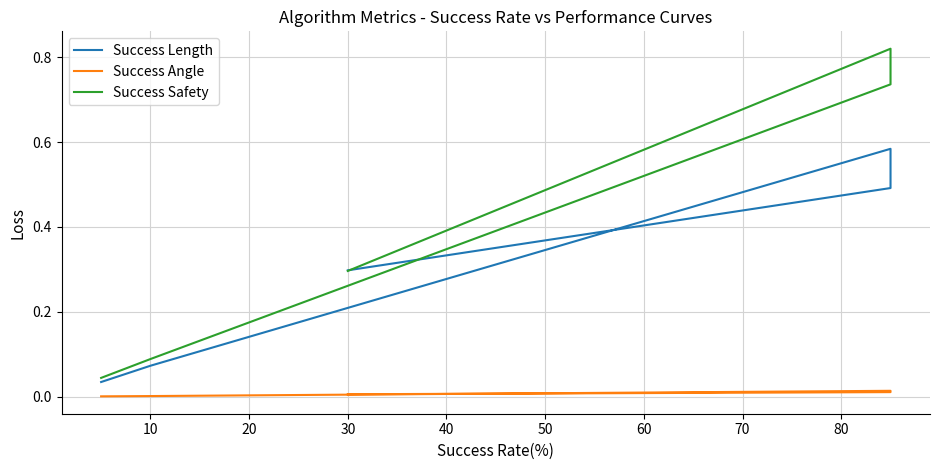

List the labels in order of Success Safety value, largest first.

30, 20, 40, 10, 0